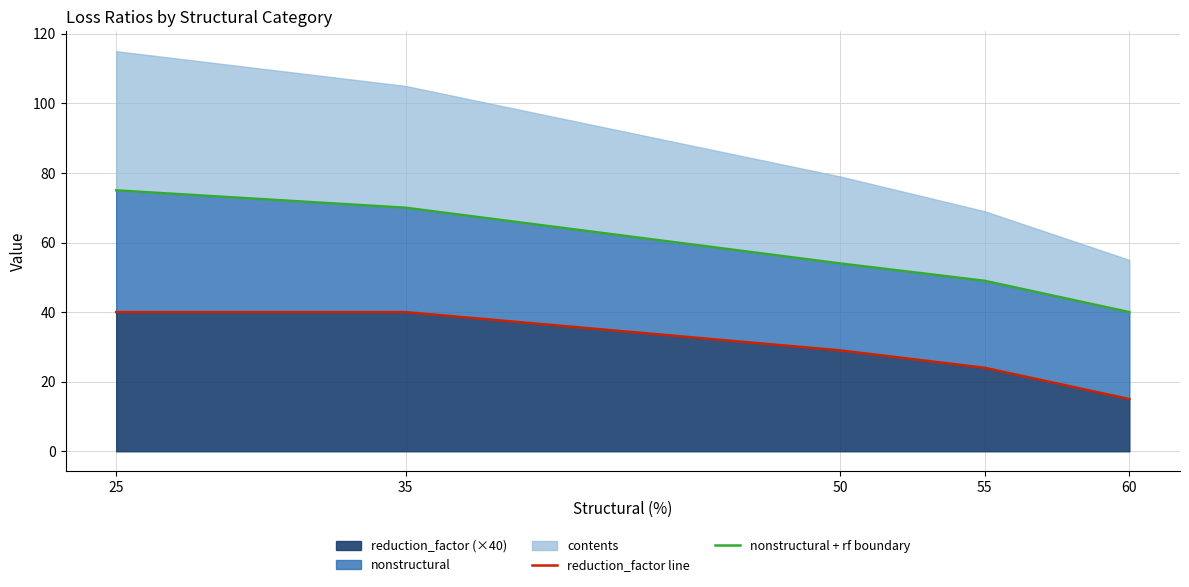

Does the chart have visible grid lines?

Yes